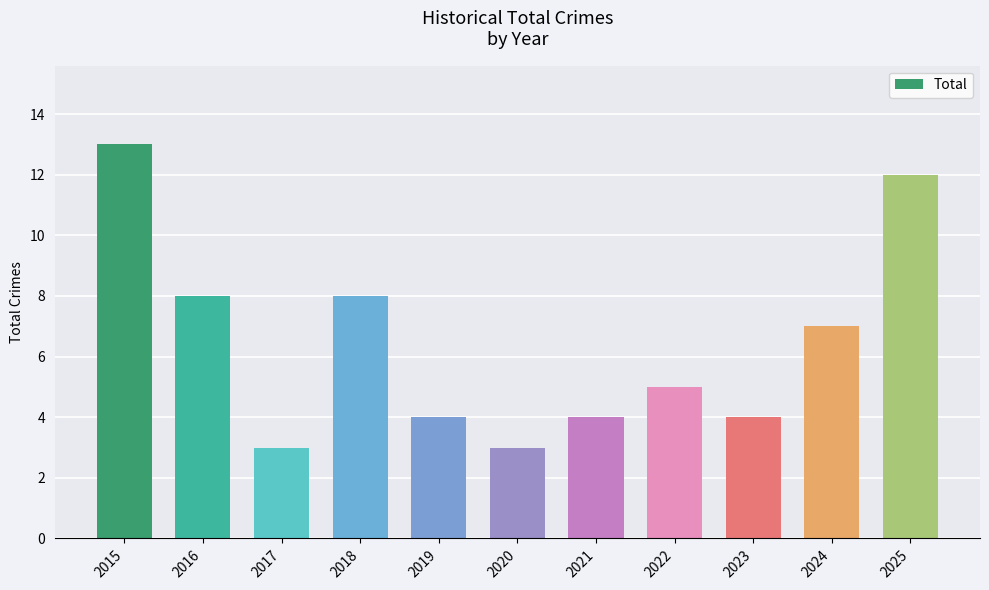

Reading left to right, extract all data points from this chart.

2015=13	2016=8	2017=3	2018=8	2019=4	2020=3	2021=4	2022=5	2023=4	2024=7	2025=12